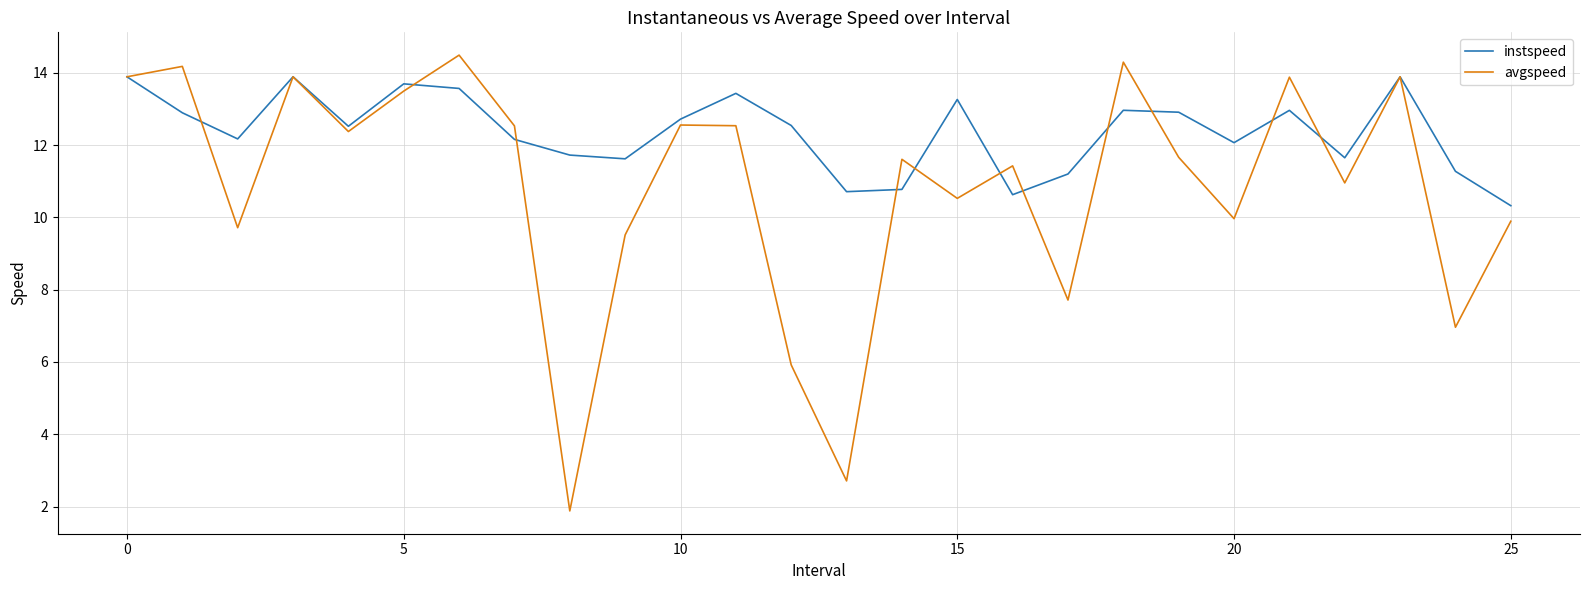

In instspeed, how many points are higher than both neighbors (excluding endpoints)?

7